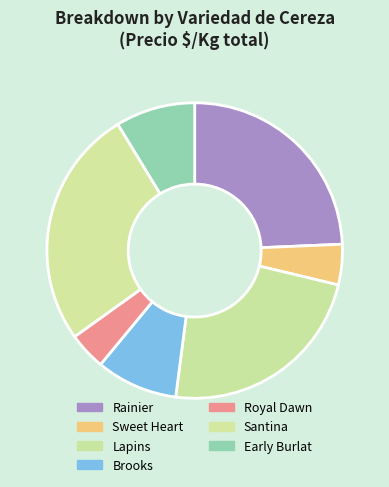

How many segments does this pie chart have?

7